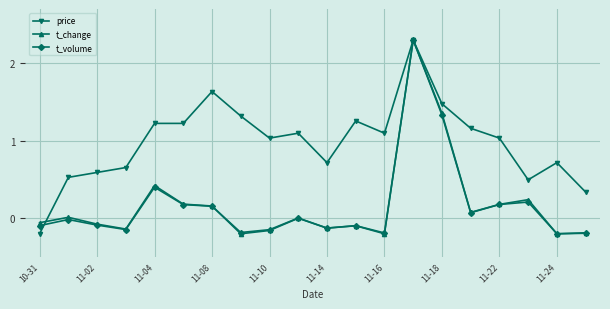

What is the highest value of the price series?

2.3